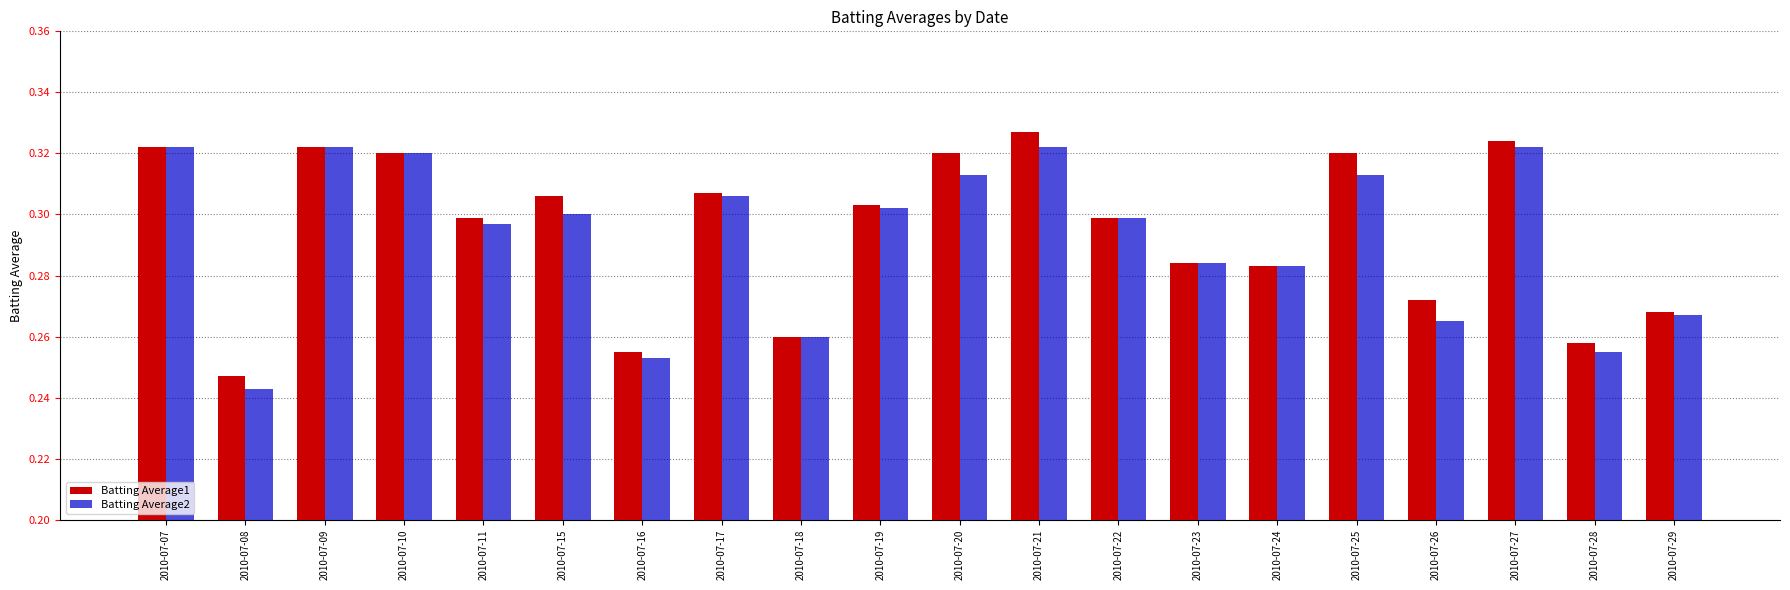

Which series changed the most between 2010-07-07 and 2010-07-28?

Batting Average2